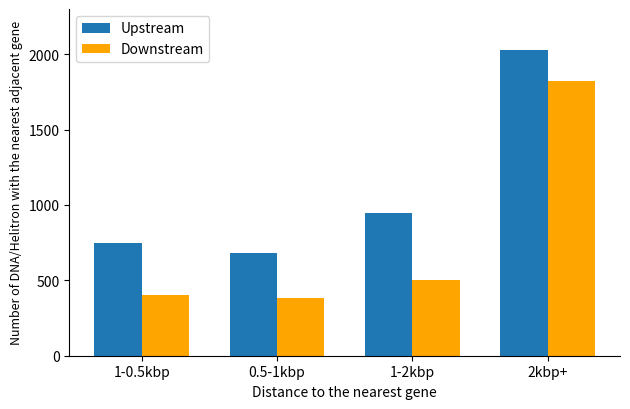

Rank the series by their maximum value, from highest to lowest.

Upstream, Downstream